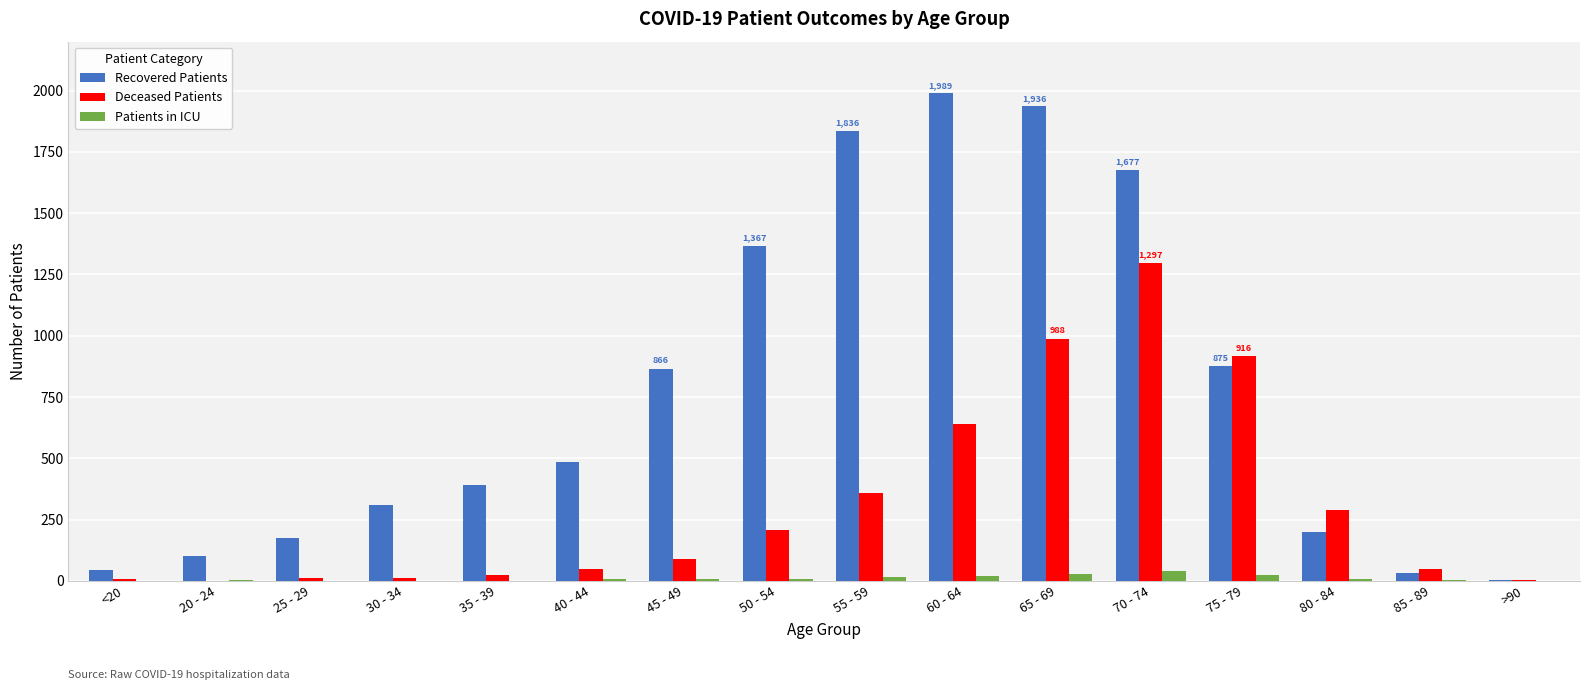

What is the highest value of the Recovered Patients series?

1989